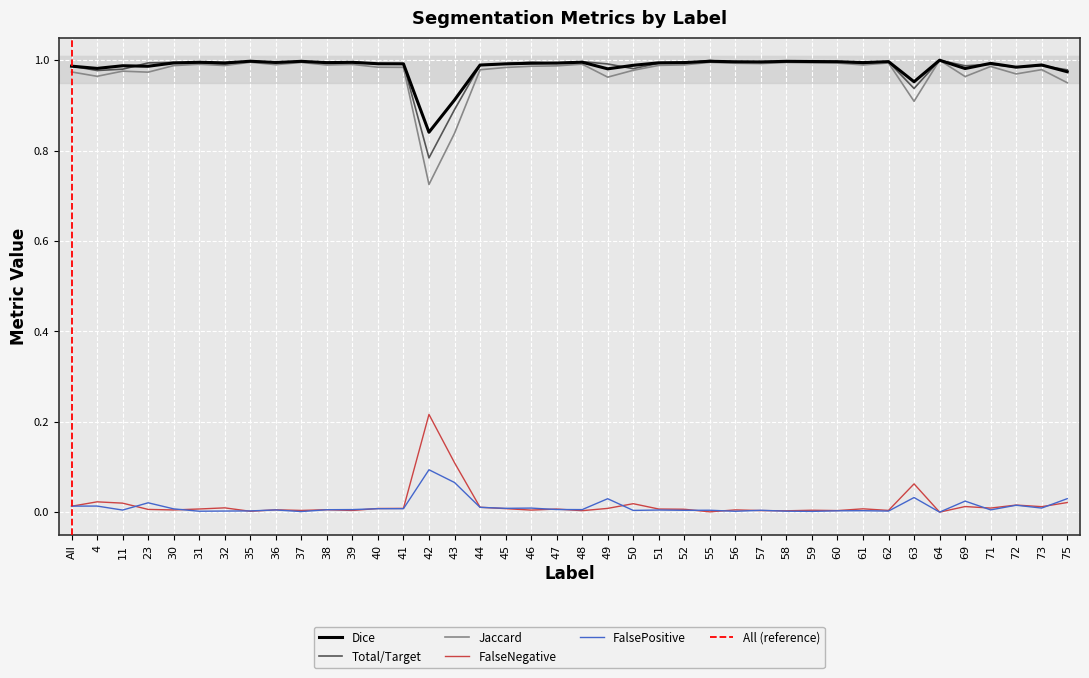

What is the label of the 35th point from the right?

31